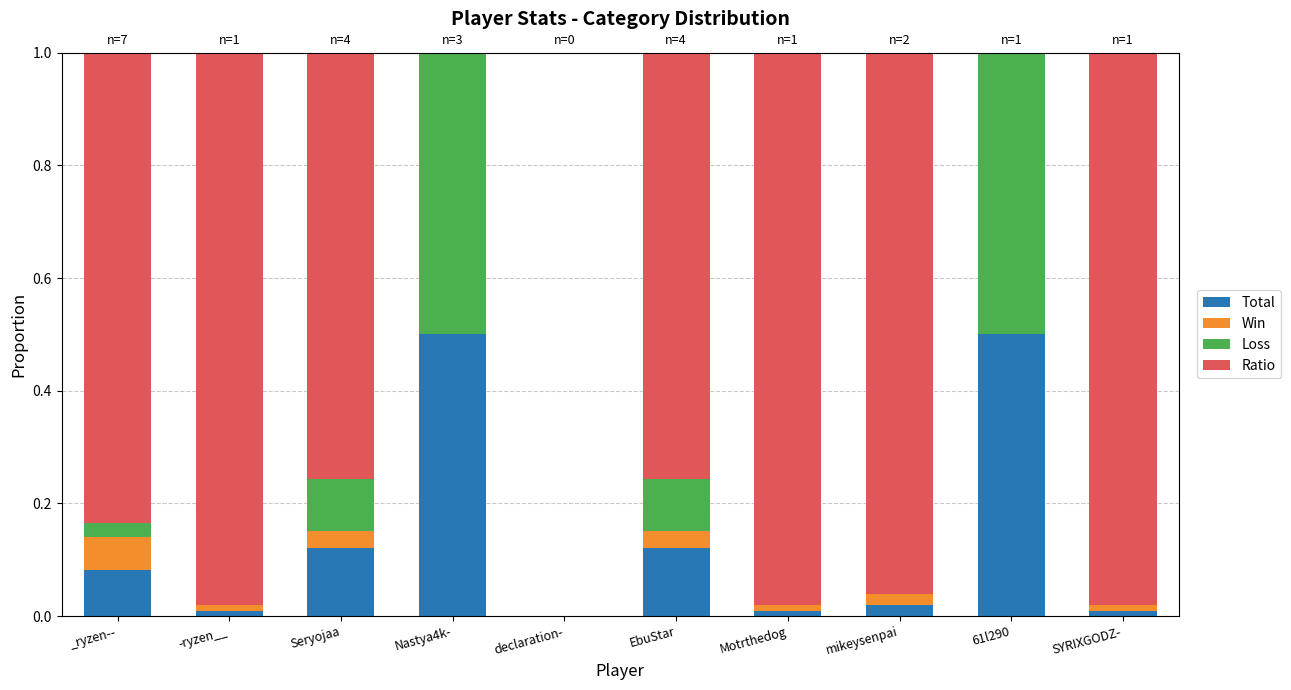

The value of Total at SYRIXGODZ- is 0.0. True or false?

True